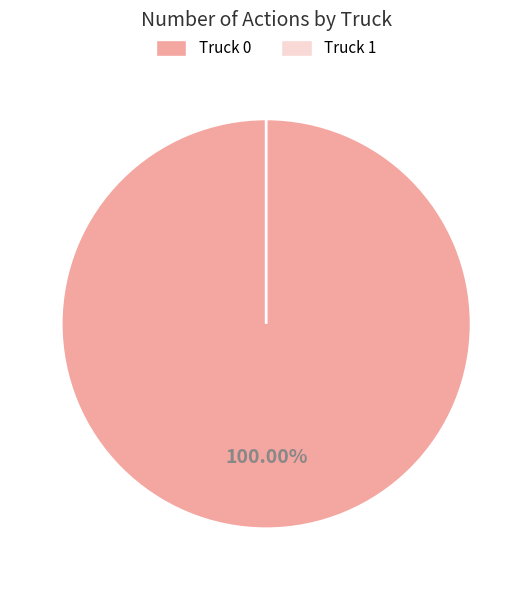

To the nearest percent, what is the difference between the Truck 1 and Truck 0 slice percentages?

100%